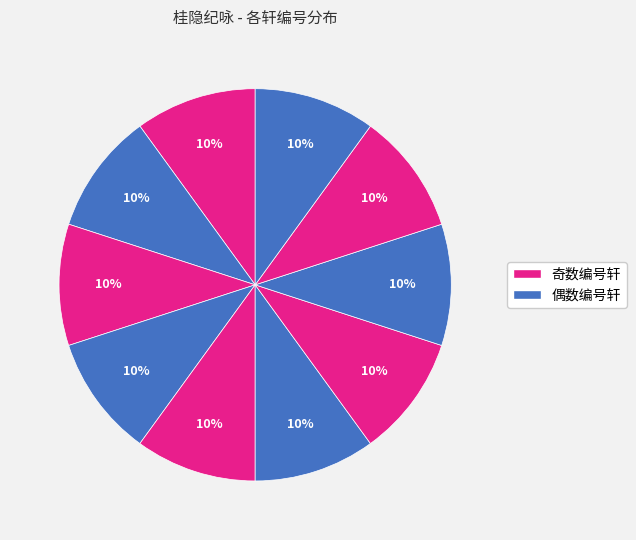

Count the number of slices in the pie.

10